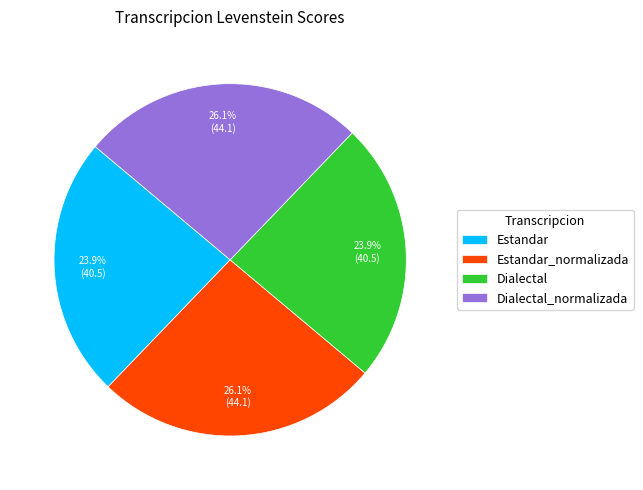

Is there a majority slice in this chart?

No